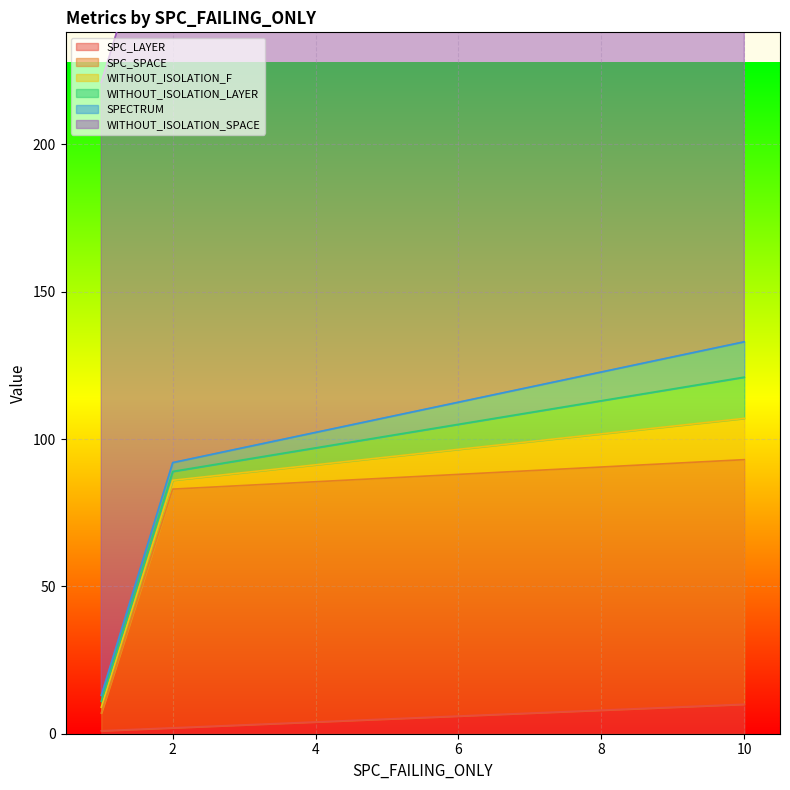

At which category is the sum across all series the highest?

Forward.EmailSystem.Client.ROR_1